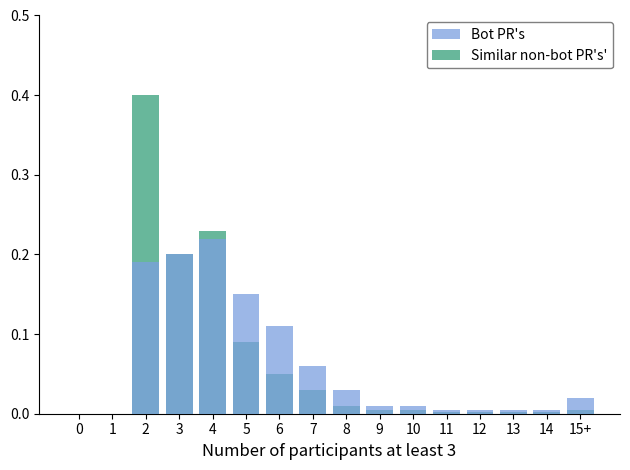

What is the total value across all series at 3?

0.4